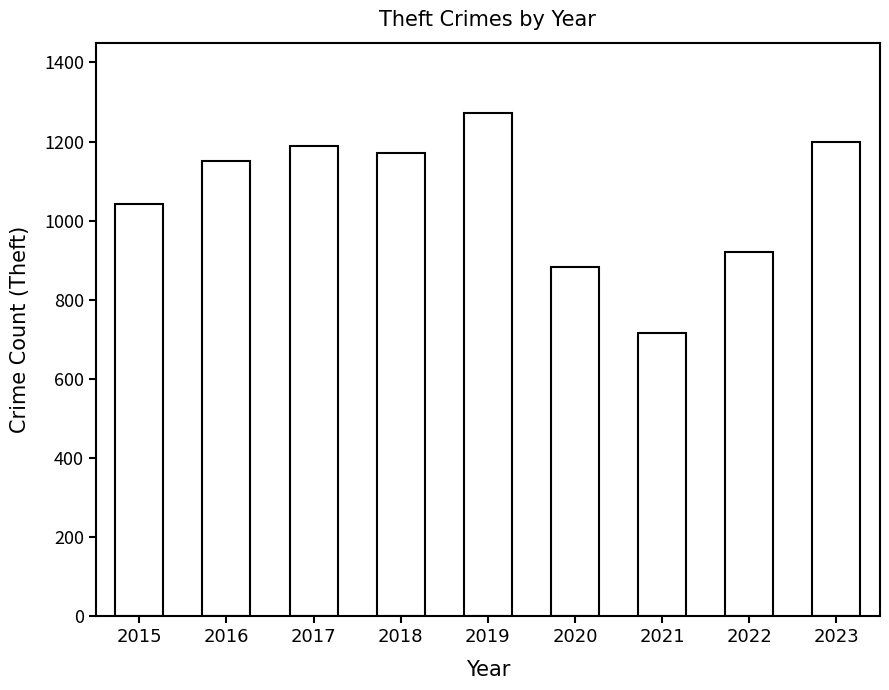

Between 2021 and 2023, which is larger?

2023